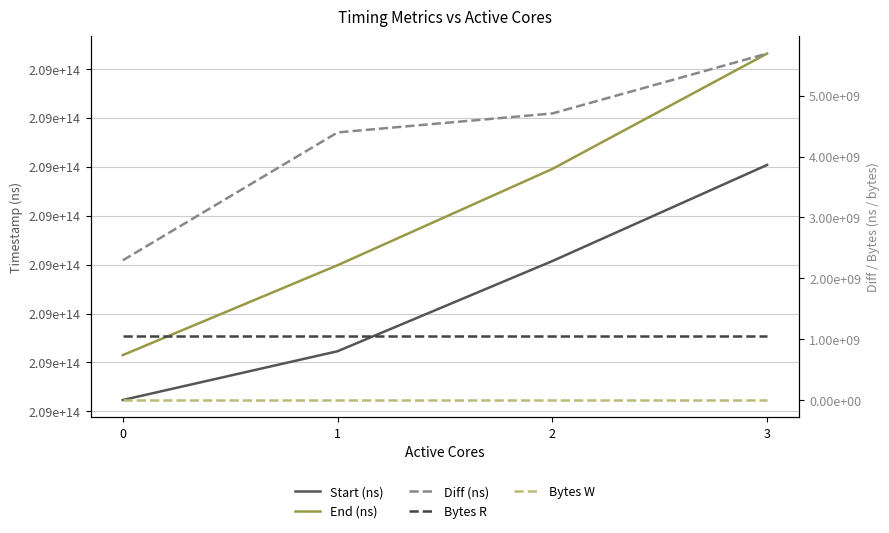

What is the approximate value of Bytes R at 0?

1048576000